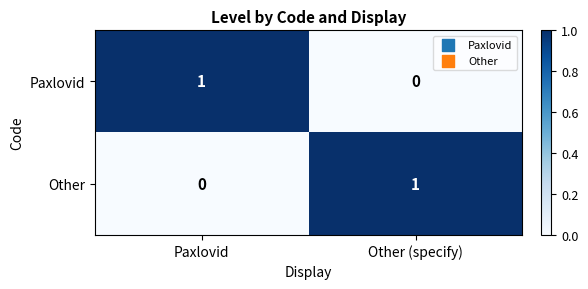

At which label does Other reach its minimum?

Paxlovid